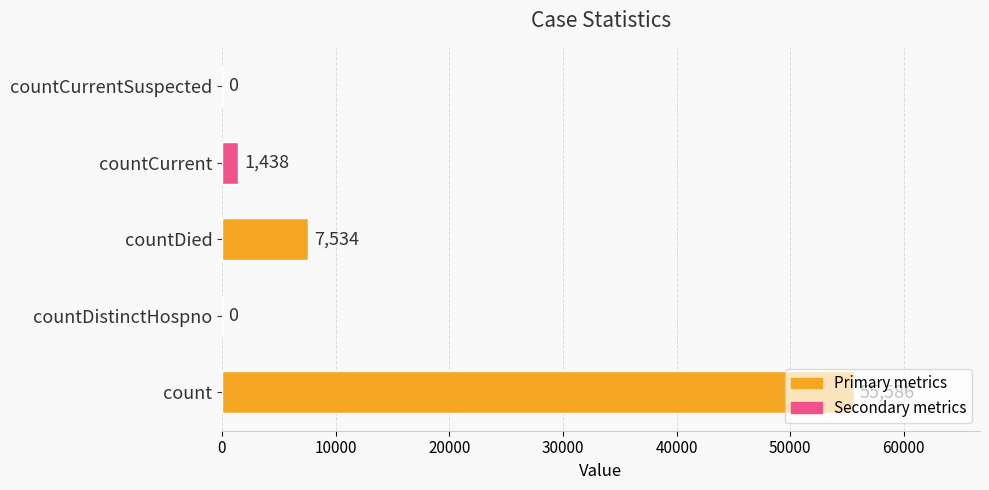

What is the sum of all values?

64558